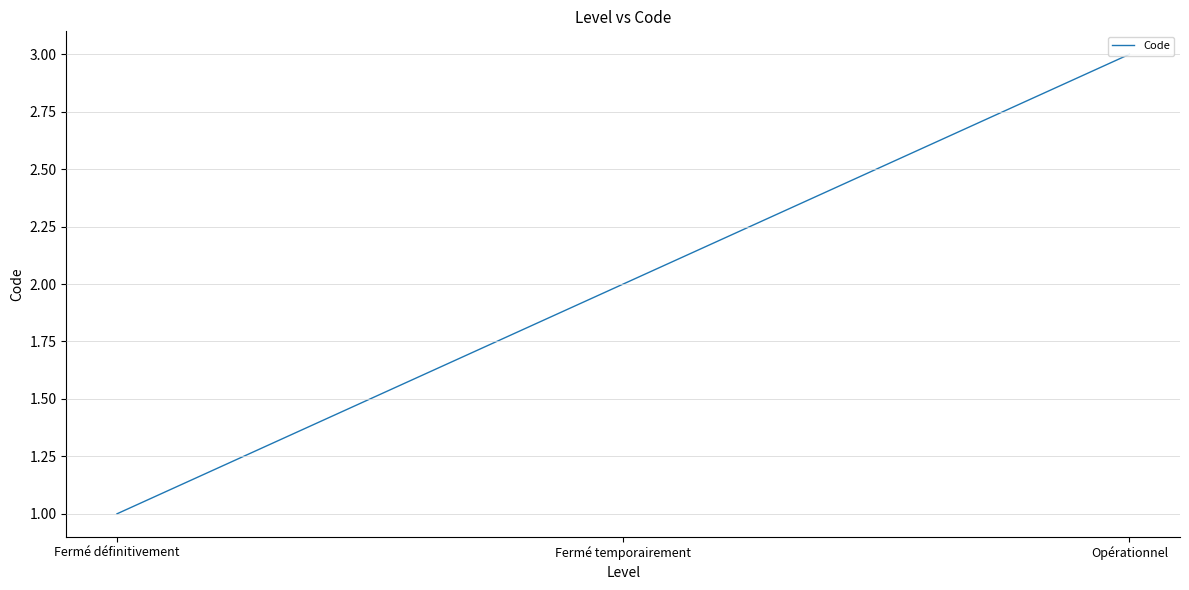

What position from the left is Fermé définitivement?

1